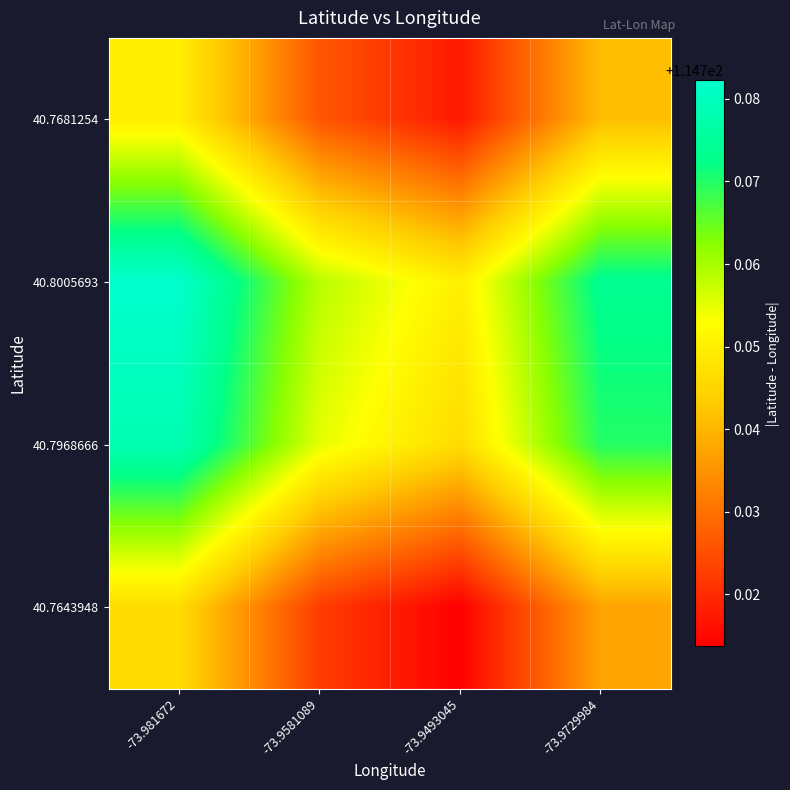

What is the smallest value displayed?

114.7